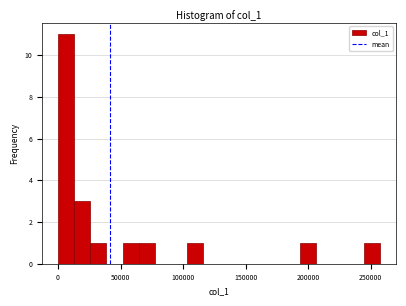

Read against the x-axis, roughly where is the centre of the tallest bar?

5000